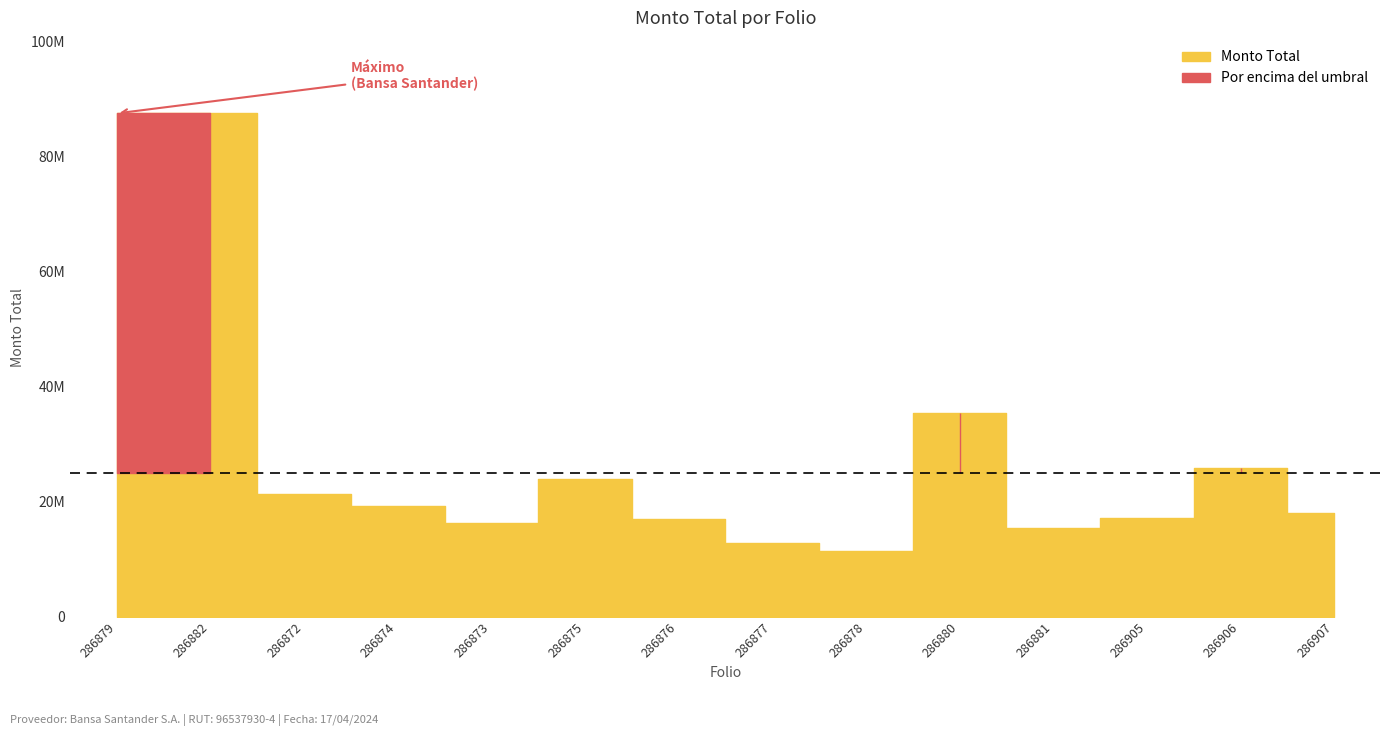

True or false: the data shows 32610604 at 286872.

False